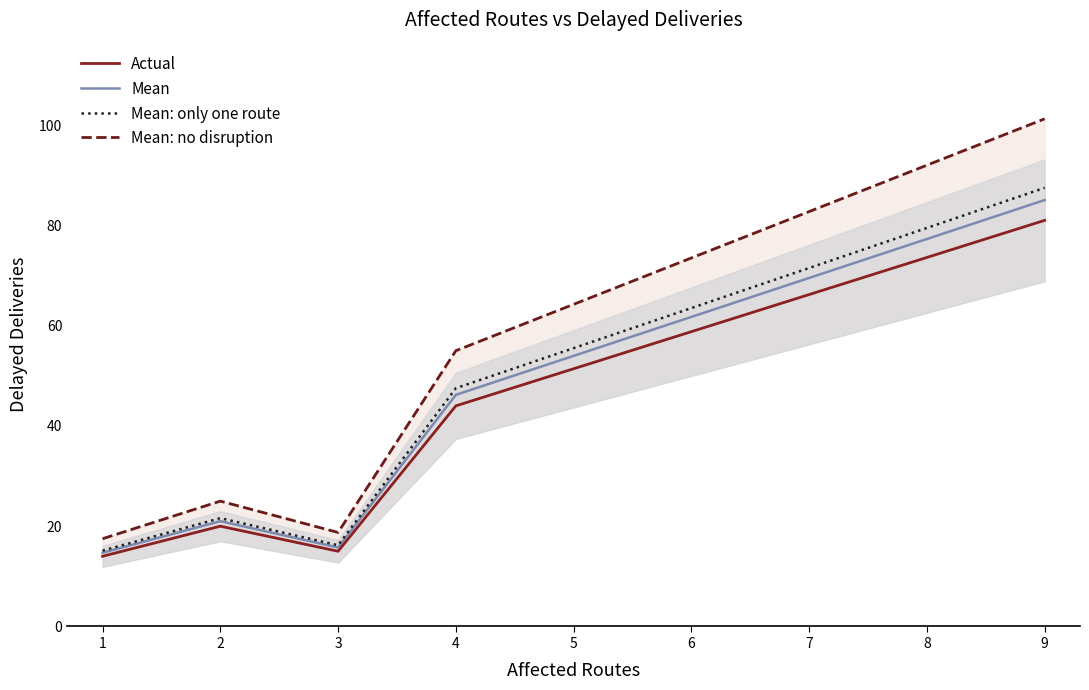

The Actual series shows 81.0 at 9. True or false?

True